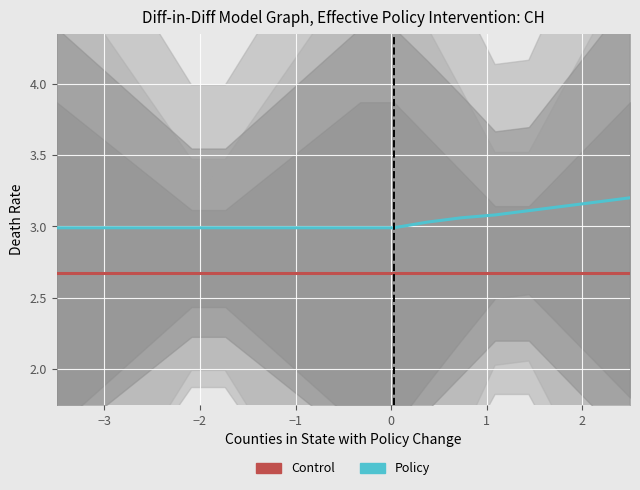

What is the sum of all Policy values?

54.7